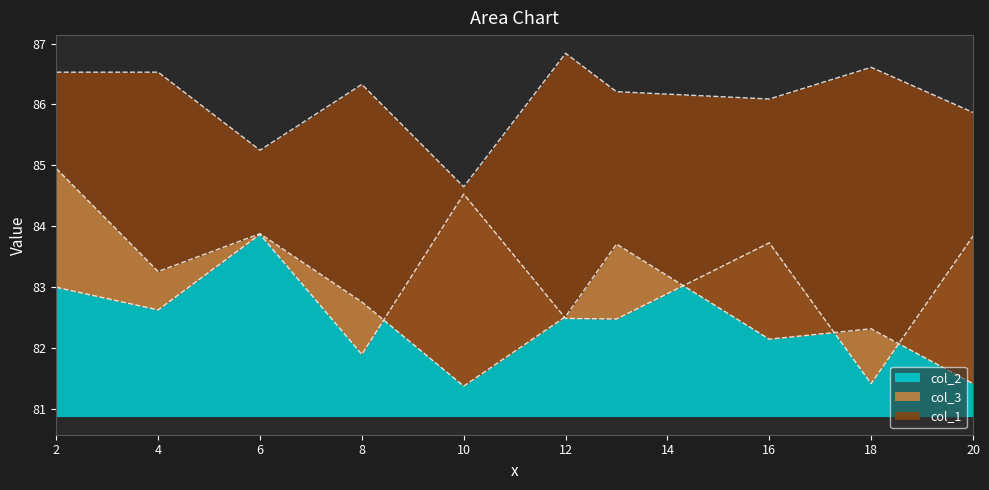

What is the difference between the highest and lowest values at 6?

1.4